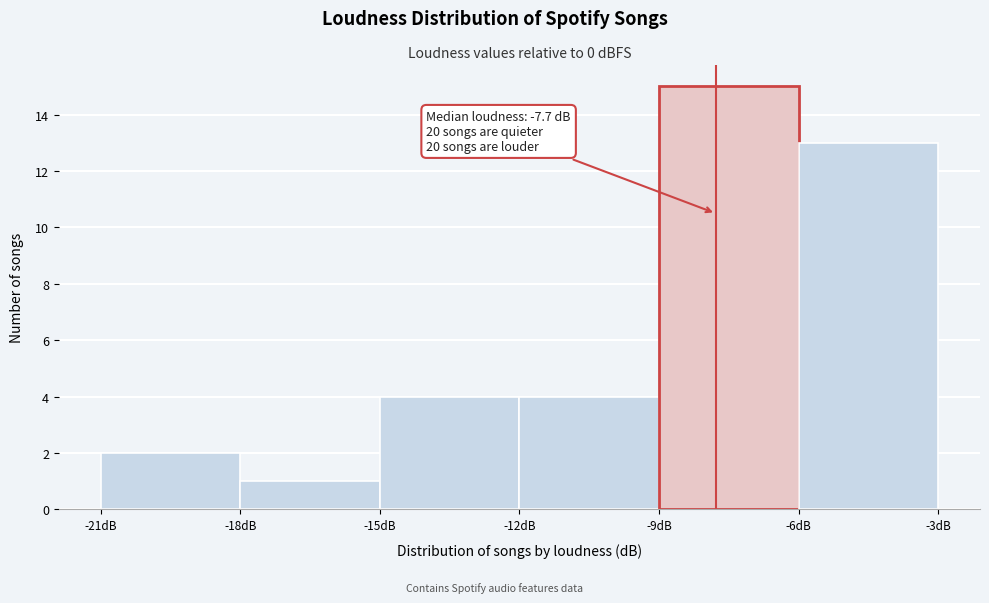

Over which range of the x-axis is the bar tallest?

-9 to -6